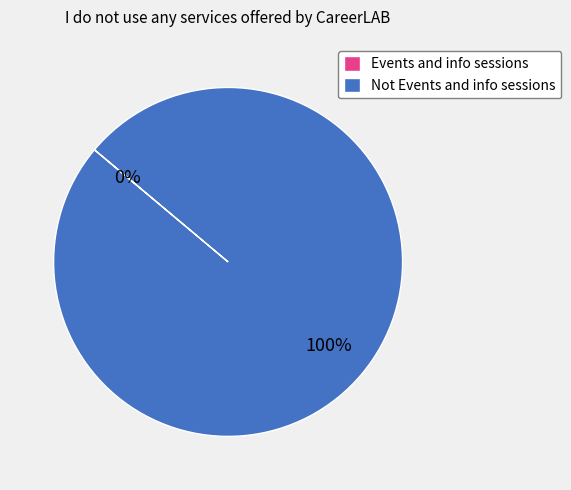

Which has a higher value, Events and info sessions or Not Events and info sessions?

Not Events and info sessions